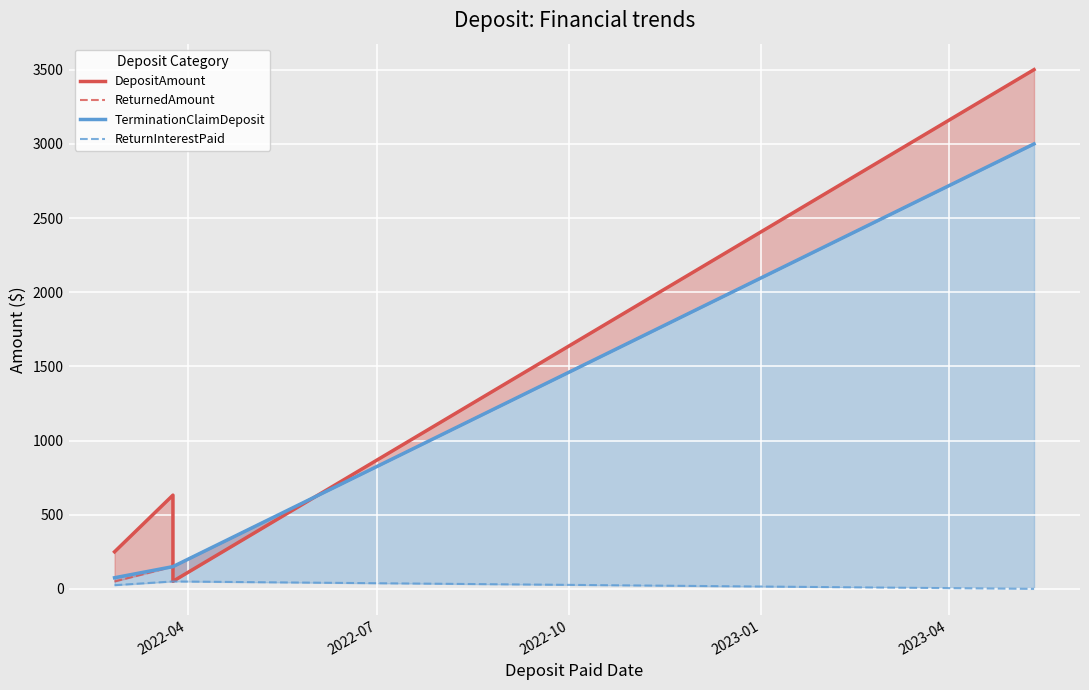

Count the number of categories in the chart.

4